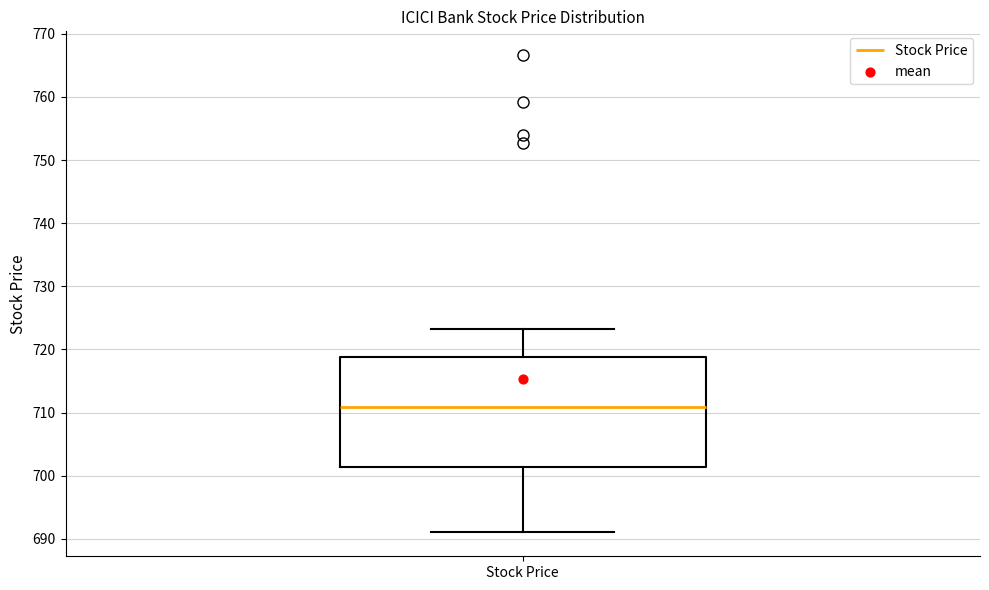

Where does the median line of the box for Stock Price sit on the y-axis? The values are not printed on the chart, so give them approximately, as read against the axis.

711